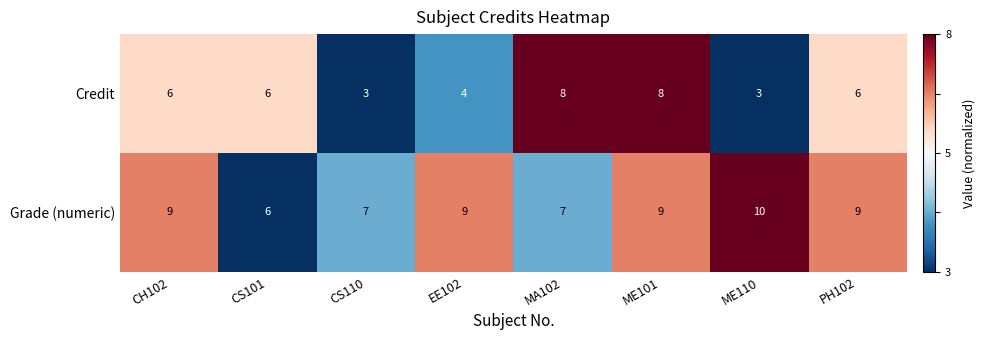

List the series in order of their overall mean, highest first.

Grade (numeric), Credit